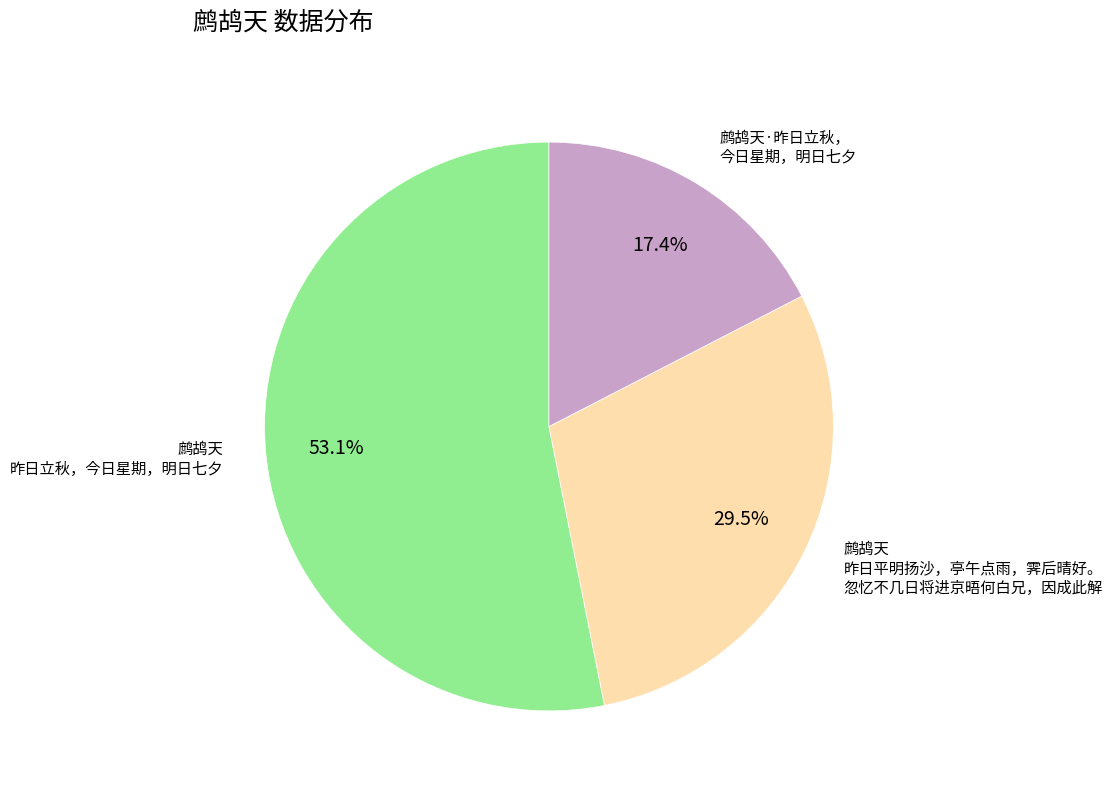

Does any single category account for the majority?

Yes